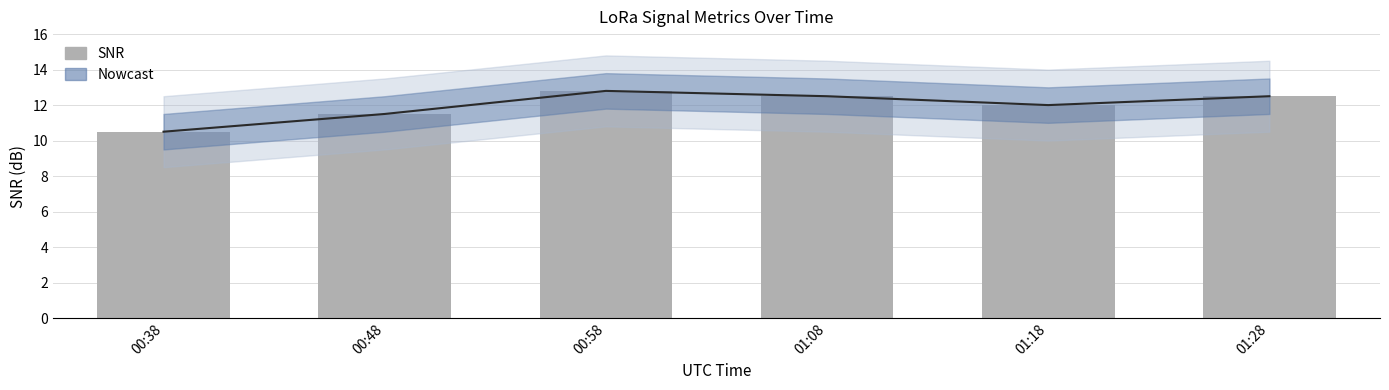

What is the ratio of the value at 01:08 to the value at 00:38?

1.2